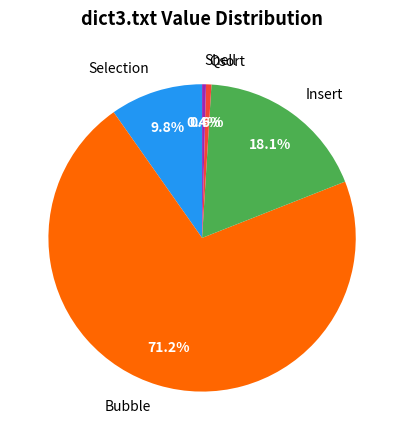

Count the number of slices in the pie.

5